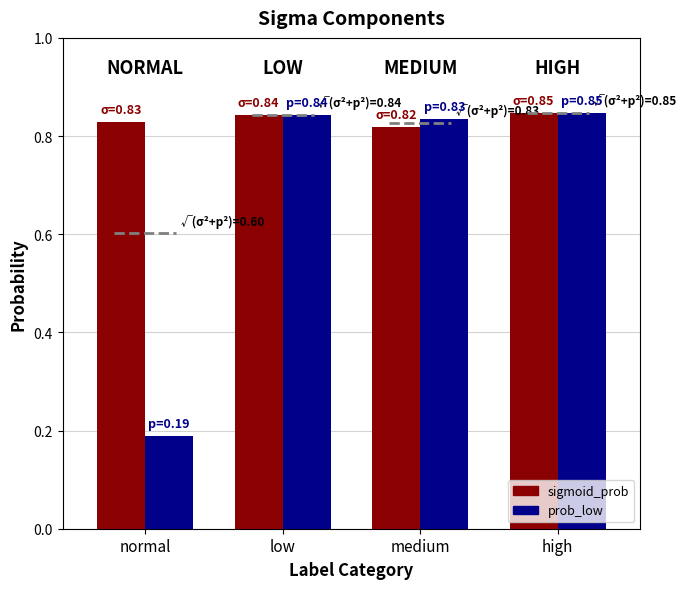

At how many categories does at least one series exceed 0?

4